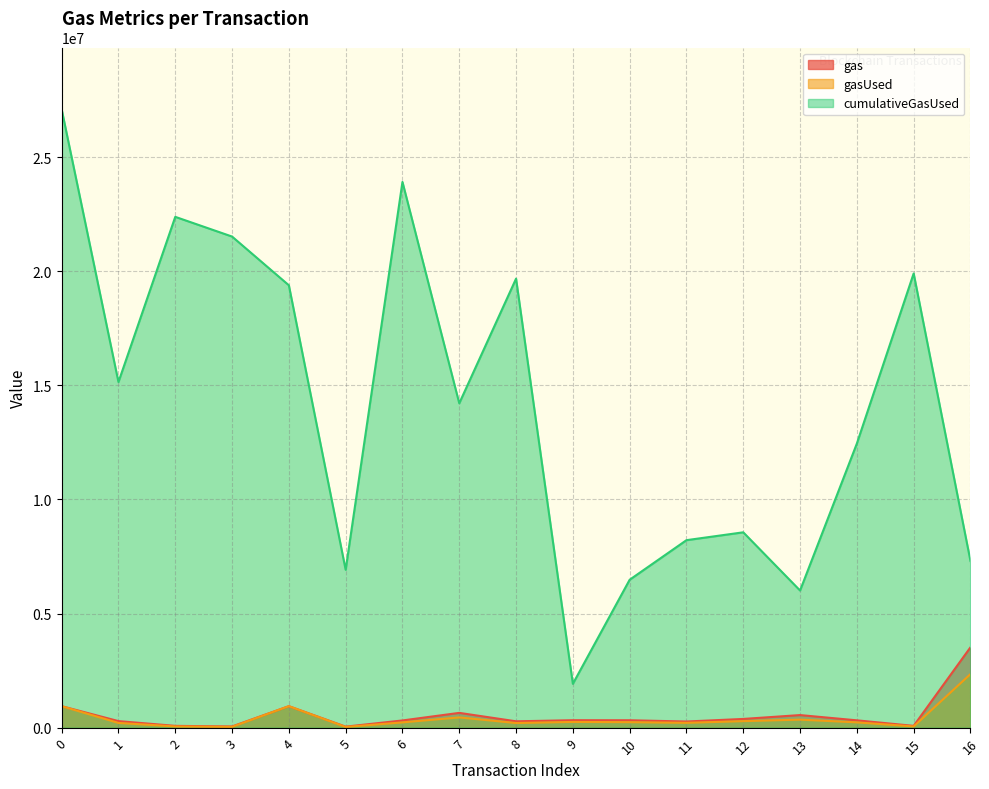

How many interior local valleys does the gasUsed series have?

5